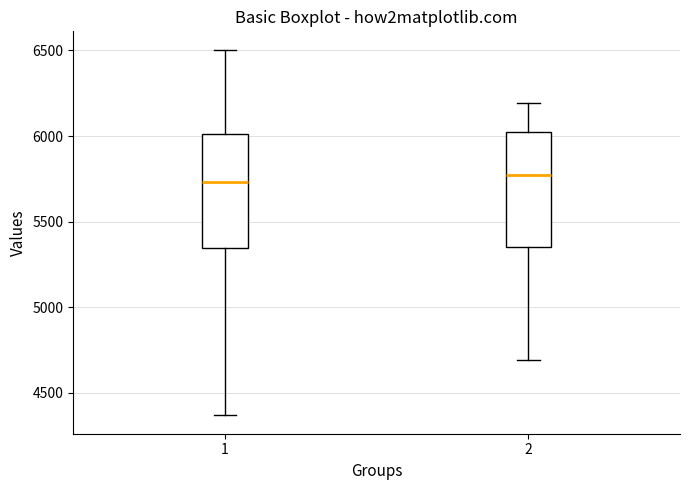

Reading left to right, read every box against the y-axis: the position of its median line, the range the box covers, and the ends of its whiskers. The values are not printed on the chart, so give them approximately, as read against the axis.

1: median 5750, box 5350 to 6000, whiskers 4350 to 6500
2: median 5800, box 5350 to 6050, whiskers 4700 to 6200